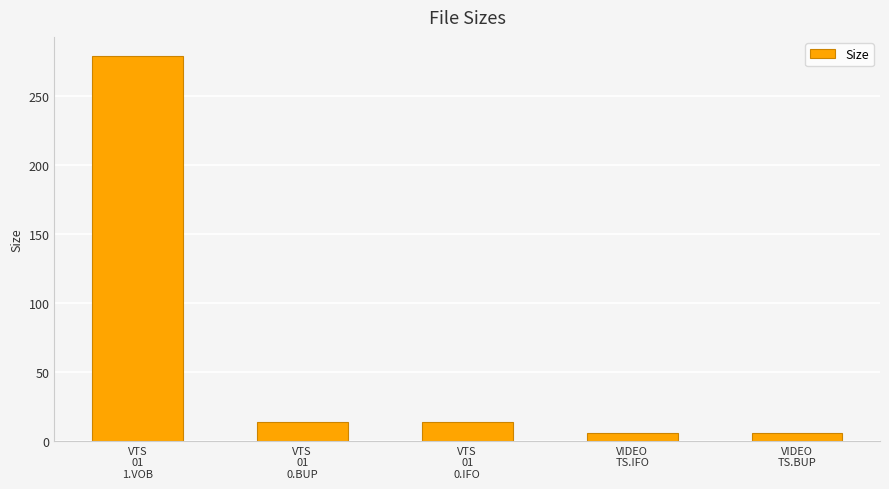

What is the label of the 1st bar from the right?

VIDEO
TS.BUP